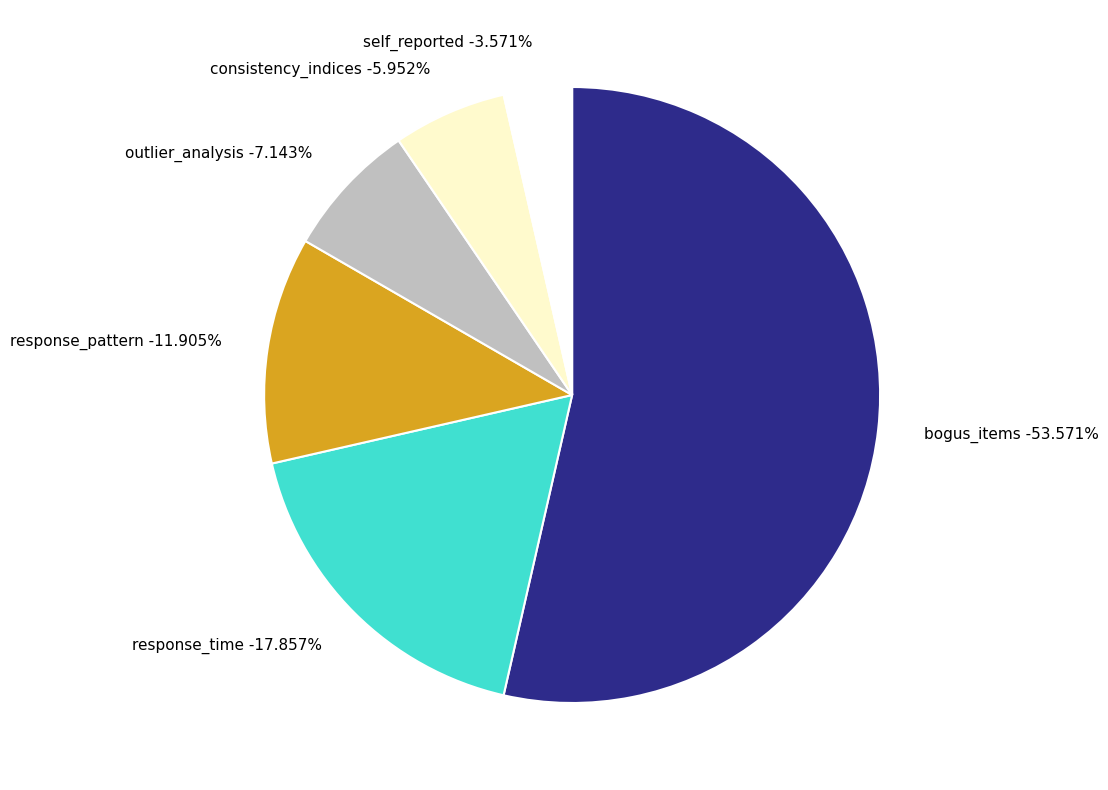

True or false: response_time accounts for 24% of the total.

False